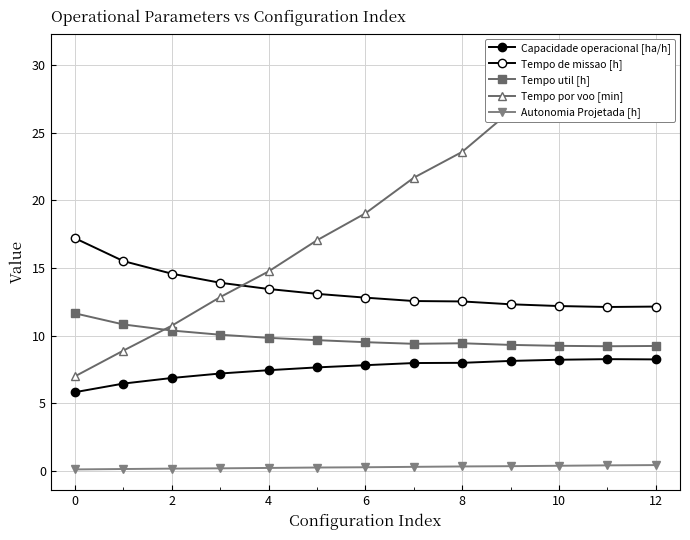

What is the label of the 10th point from the left?

9